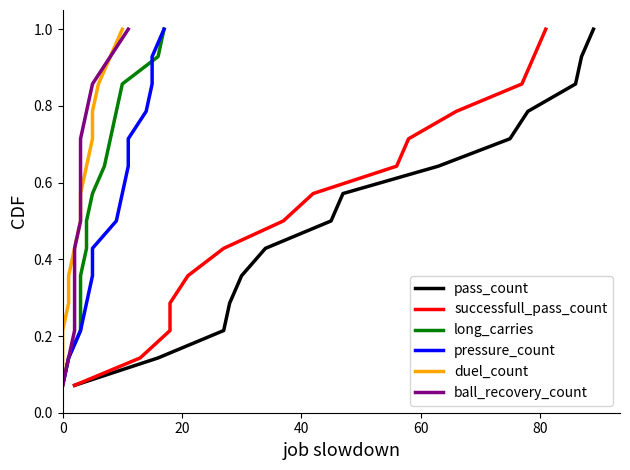

True or false: duel_count and pressure_count cross at least once.

False